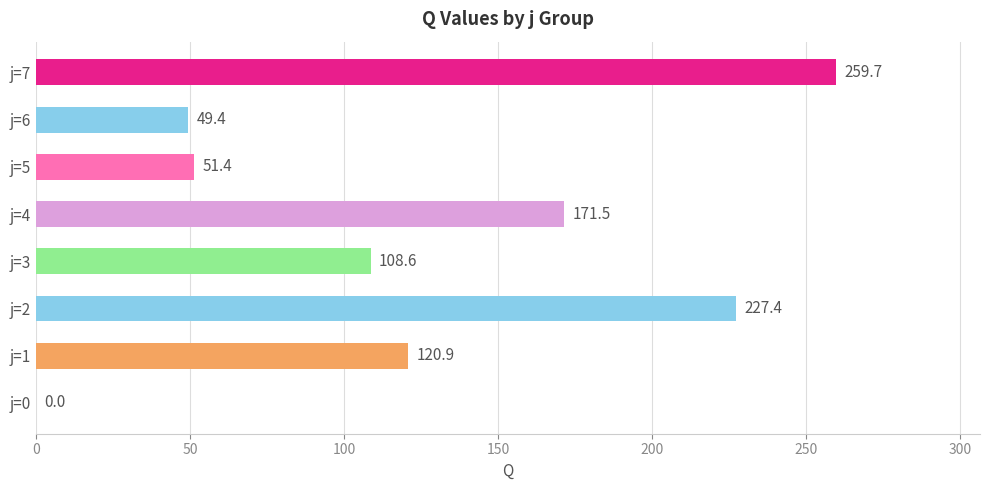

At which category does the chart reach its peak across all series?

j=7